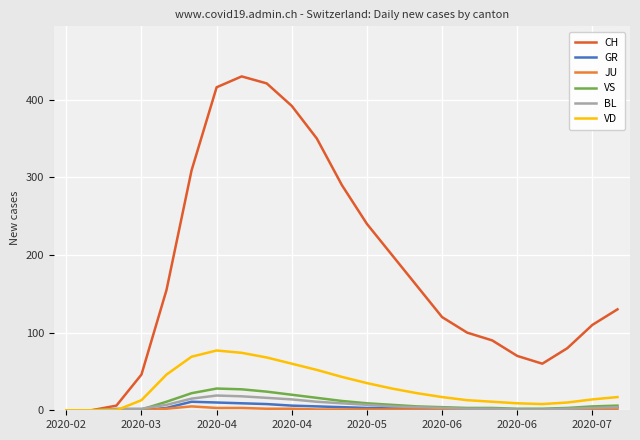

Which series has the largest range (max minus min)?

CH